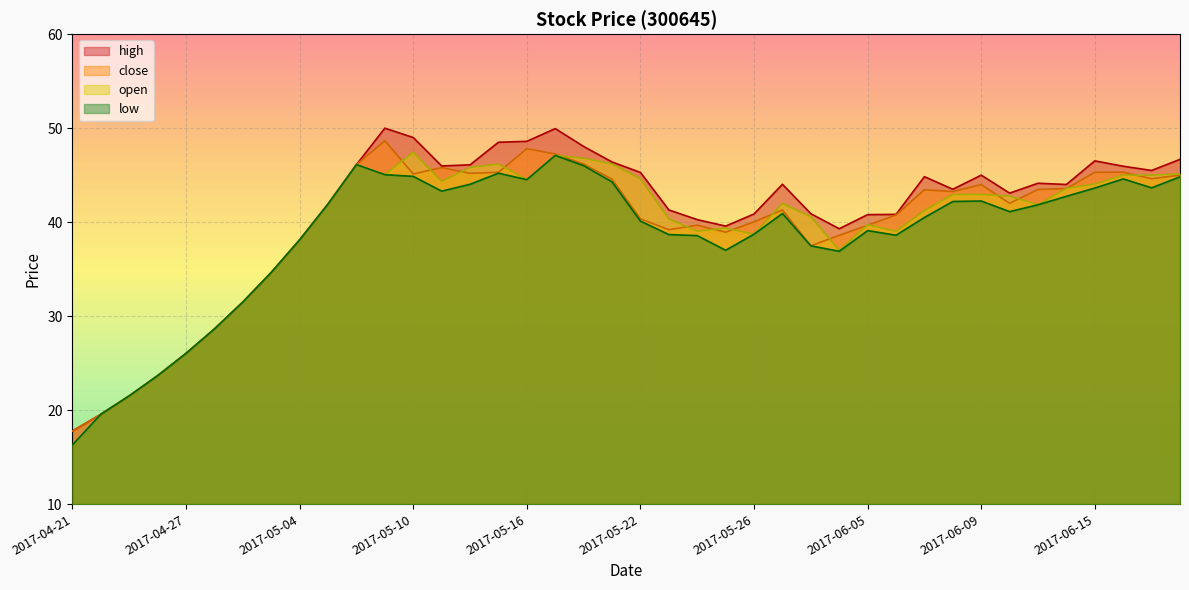

True or false: high and close cross at least once.

False